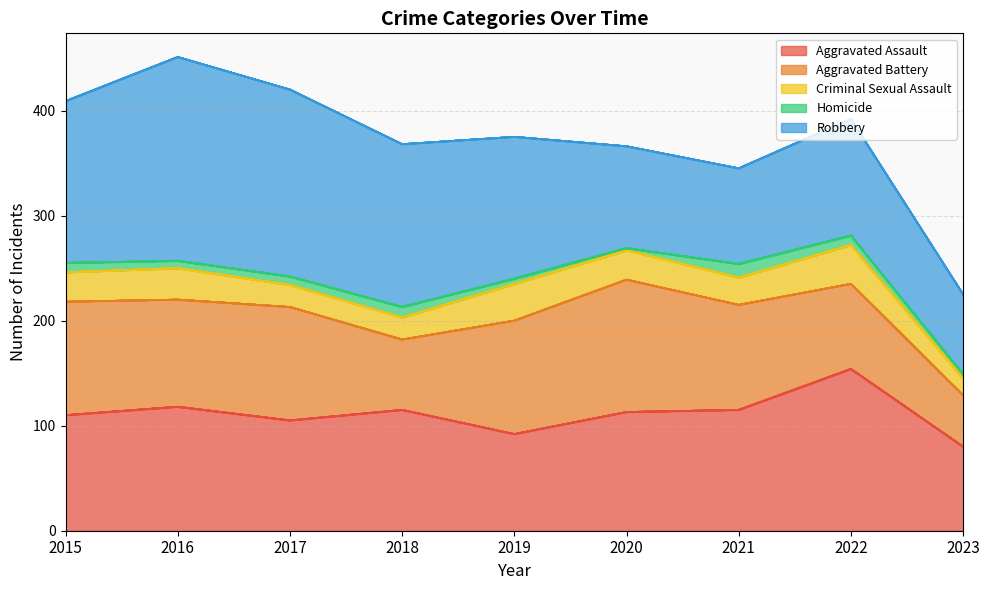

True or false: Aggravated Assault has a value of 154 at 2022.

True